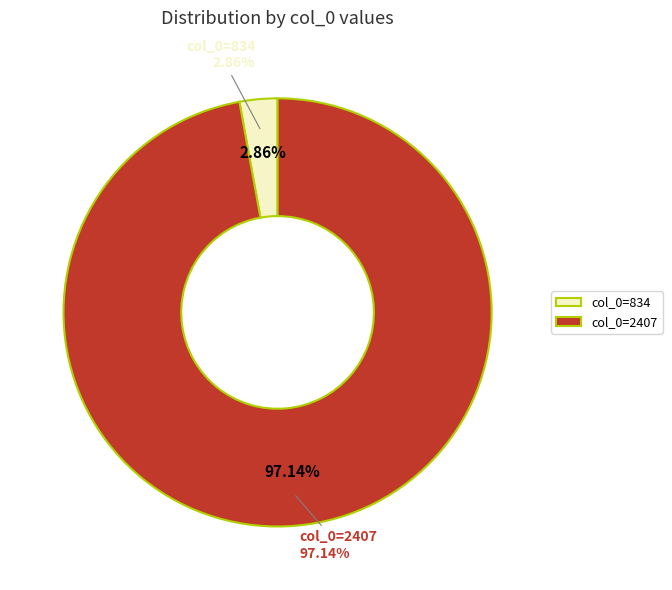

Combined, do 834 and 2407 account for over 50%?

Yes